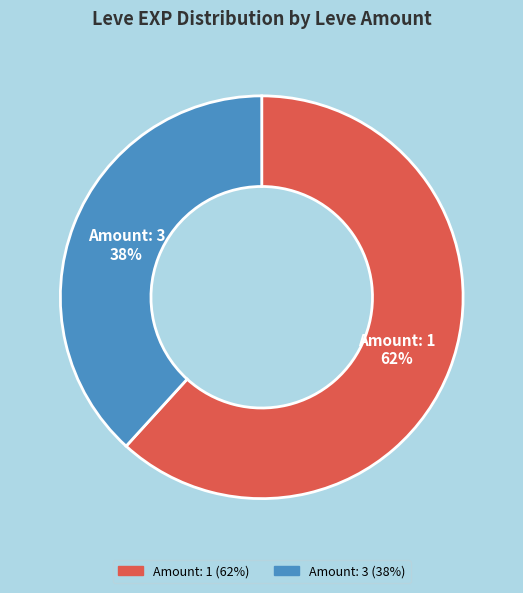

Is there a majority slice in this chart?

Yes